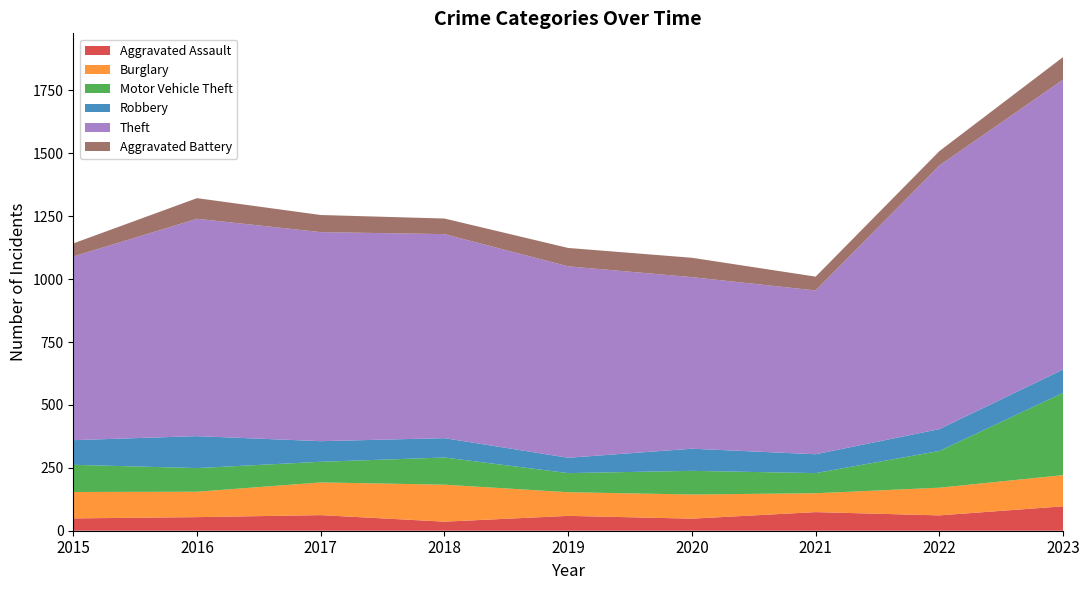

Reading left to right, list all the values displayed in this chart.

Aggravated Assault: 2015=49	2016=54	2017=62	2018=36	2019=59	2020=48	2021=74	2022=61	2023=97
Burglary: 2015=105	2016=101	2017=130	2018=147	2019=94	2020=96	2021=75	2022=110	2023=124
Motor Vehicle Theft: 2015=108	2016=94	2017=82	2018=108	2019=76	2020=94	2021=80	2022=146	2023=327
Robbery: 2015=98	2016=127	2017=82	2018=77	2019=61	2020=88	2021=75	2022=87	2023=93
Theft: 2015=730	2016=864	2017=831	2018=811	2019=761	2020=682	2021=651	2022=1048	2023=1152
Aggravated Battery: 2015=52	2016=82	2017=68	2018=62	2019=73	2020=77	2021=55	2022=57	2023=90